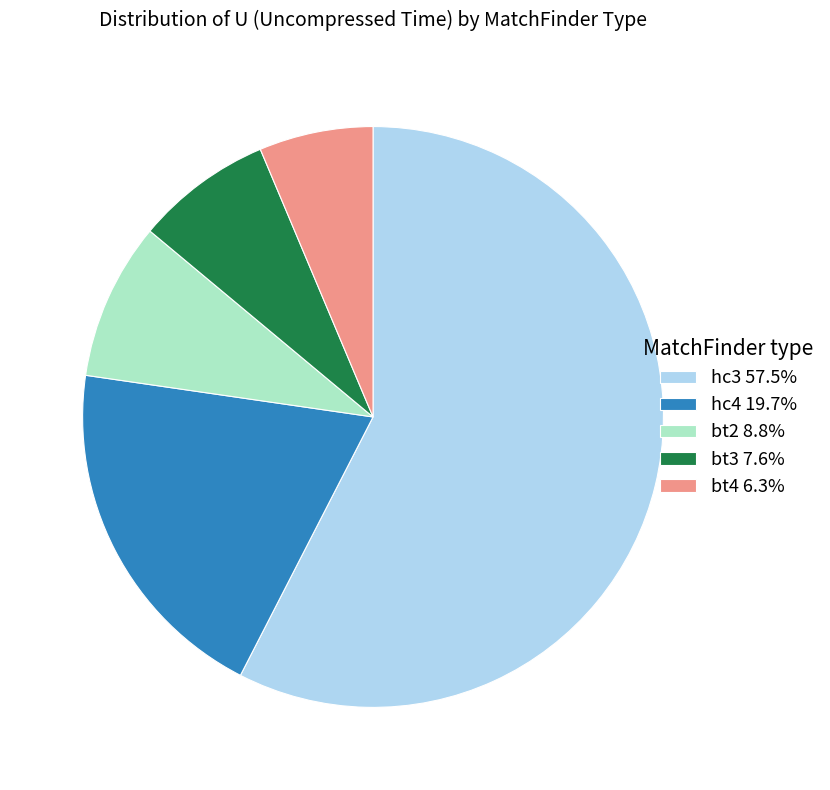

Does hc4 19.7% account for over 50% of the chart?

No